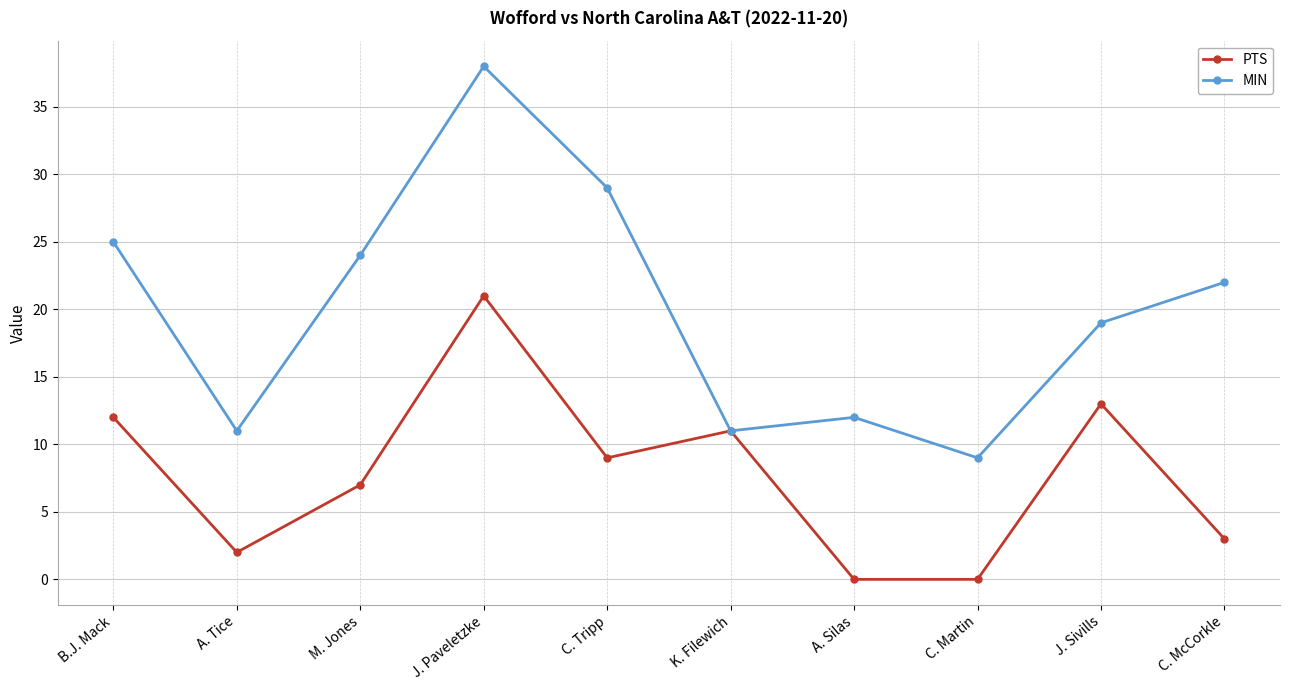

Is this an area chart (filled region under the line)?

No